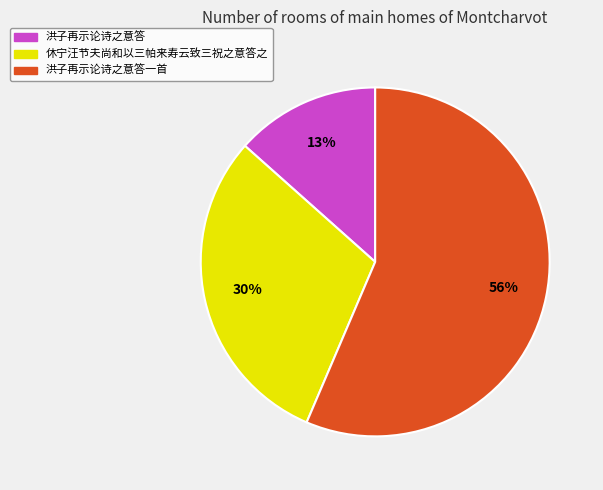

Is there any slice that represents more than half of the pie?

Yes